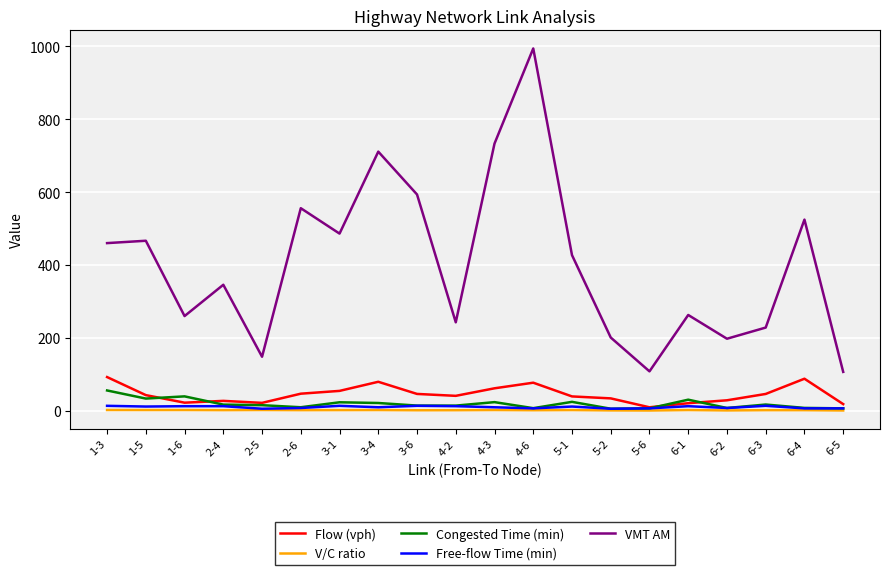

At how many categories does at least one series exceed 5?

20